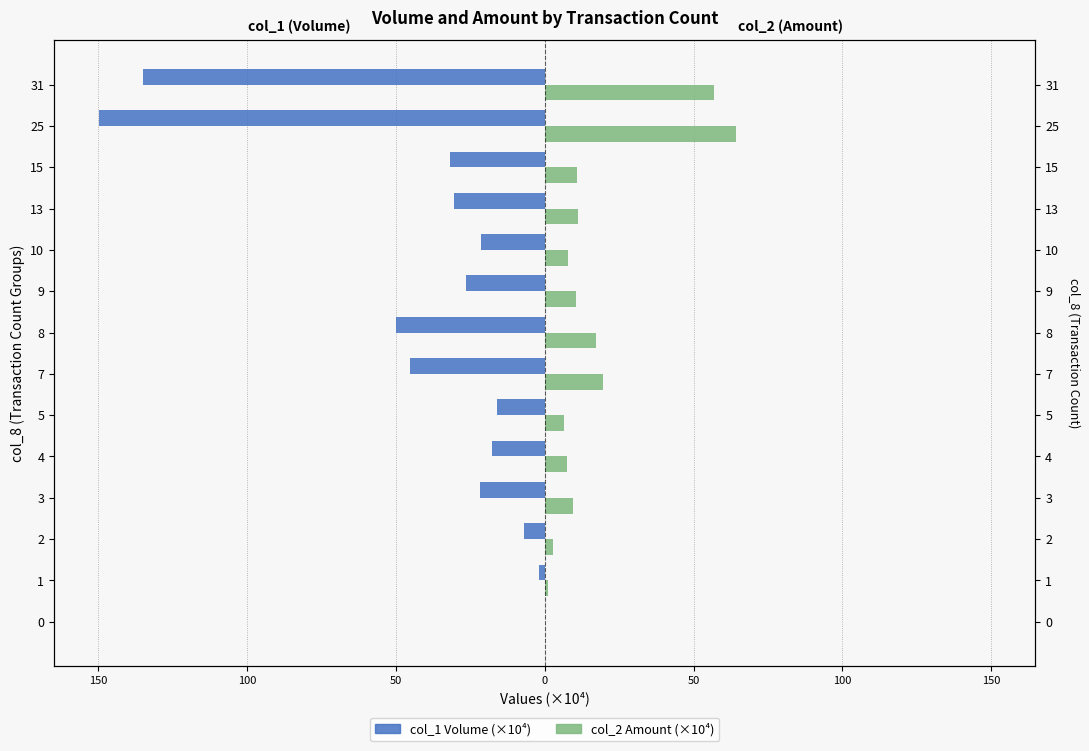

What is the lowest value of the col_1 (Volume ×10⁴) series?

-149.9